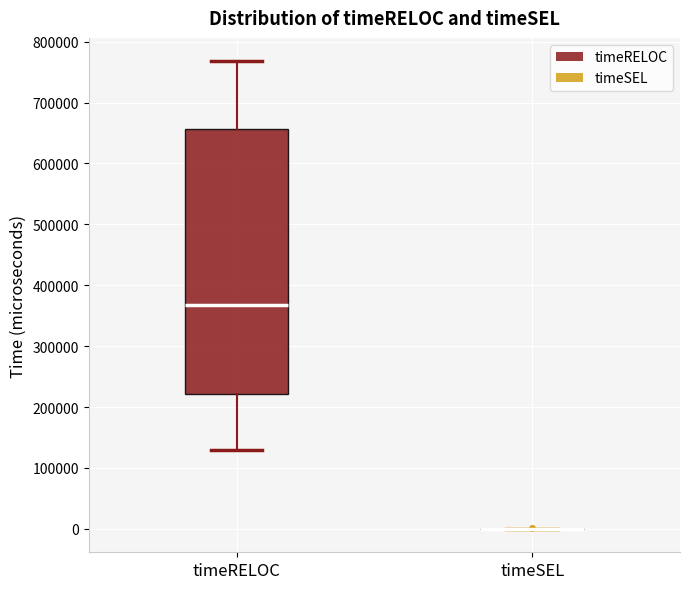

Reading left to right, read every box against the y-axis: the position of its median line, the range the box covers, and the ends of its whiskers. The values are not printed on the chart, so give them approximately, as read against the axis.

timeRELOC: median 370000, box 220000 to 660000, whiskers 130000 to 770000
timeSEL: box collapsed to a line at 0, whiskers 0 to 0